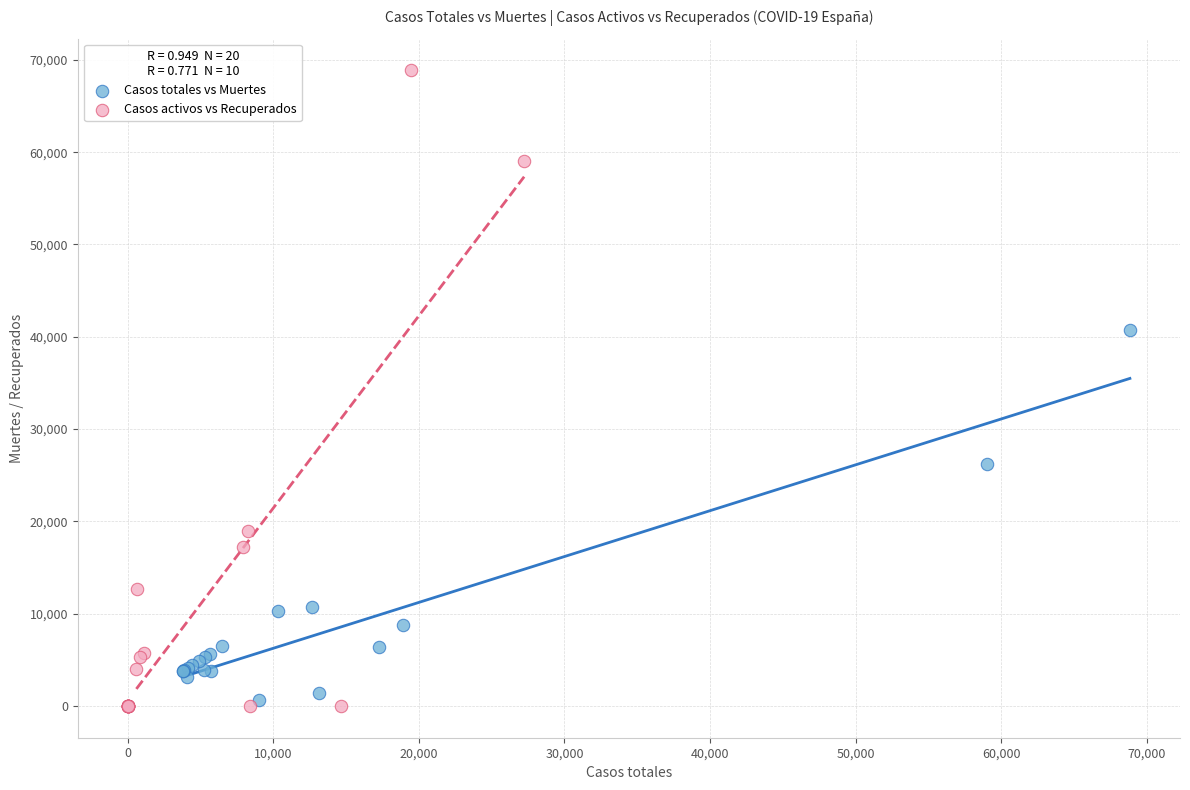

Which series reaches the maximum Y coordinate?

Casos activos vs Recuperados